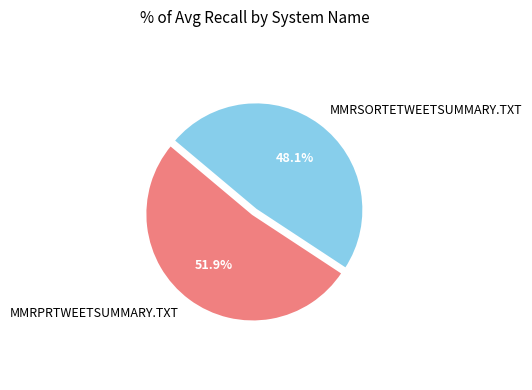

Is it true that MMRPRTWEETSUMMARY.TXT is 52% of the pie?

True